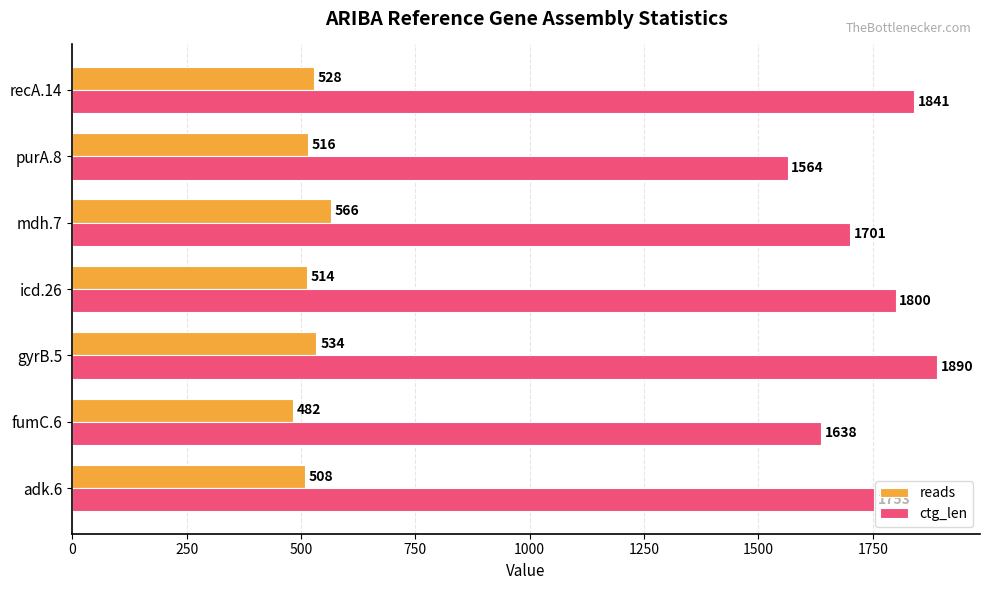

Read the ctg_len value at mdh.7.

1701